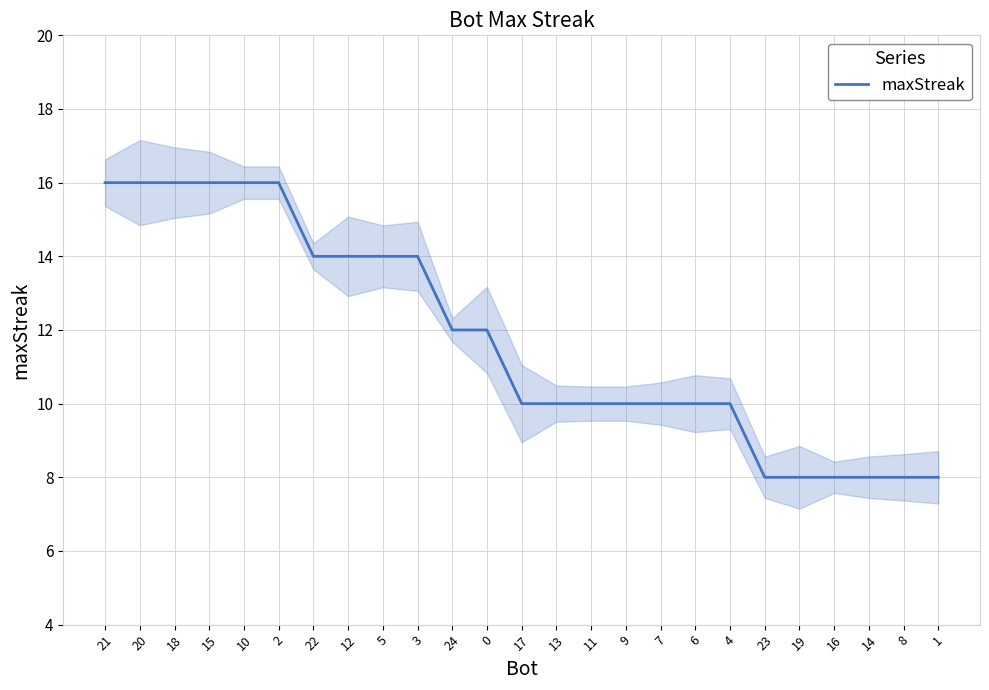

Which has a higher value, 0 or 3?

3